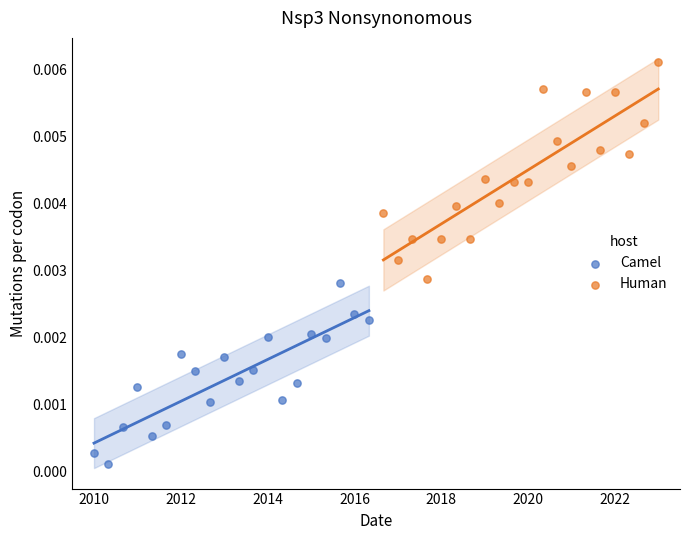

Which series contains the lowest Y value?

Camel